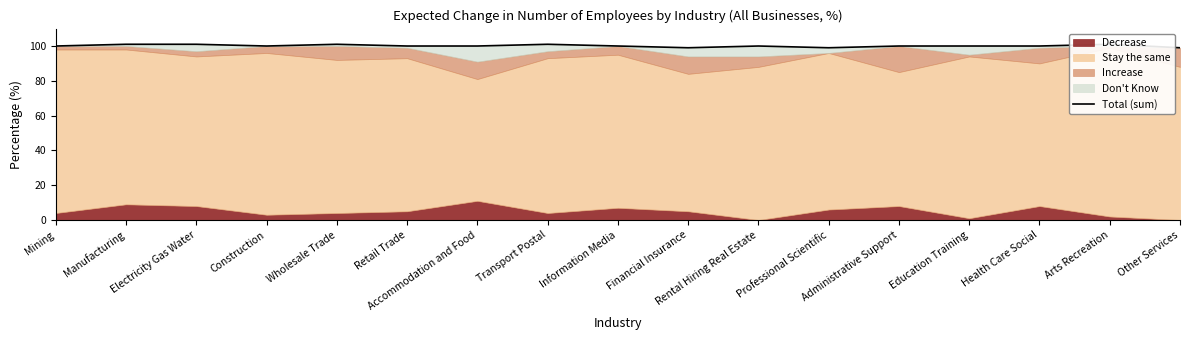

Reading left to right, extract all data points from this chart.

Mining=100	Manufacturing=101	Electricity Gas Water=101	Construction=100	Wholesale Trade=101	Retail Trade=100	Accommodation and Food=100	Transport Postal=101	Information Media=100	Financial Insurance=99	Rental Hiring Real Estate=100	Professional Scientific=99	Administrative Support=100	Education Training=100	Health Care Social=100	Arts Recreation=101	Other Services=99